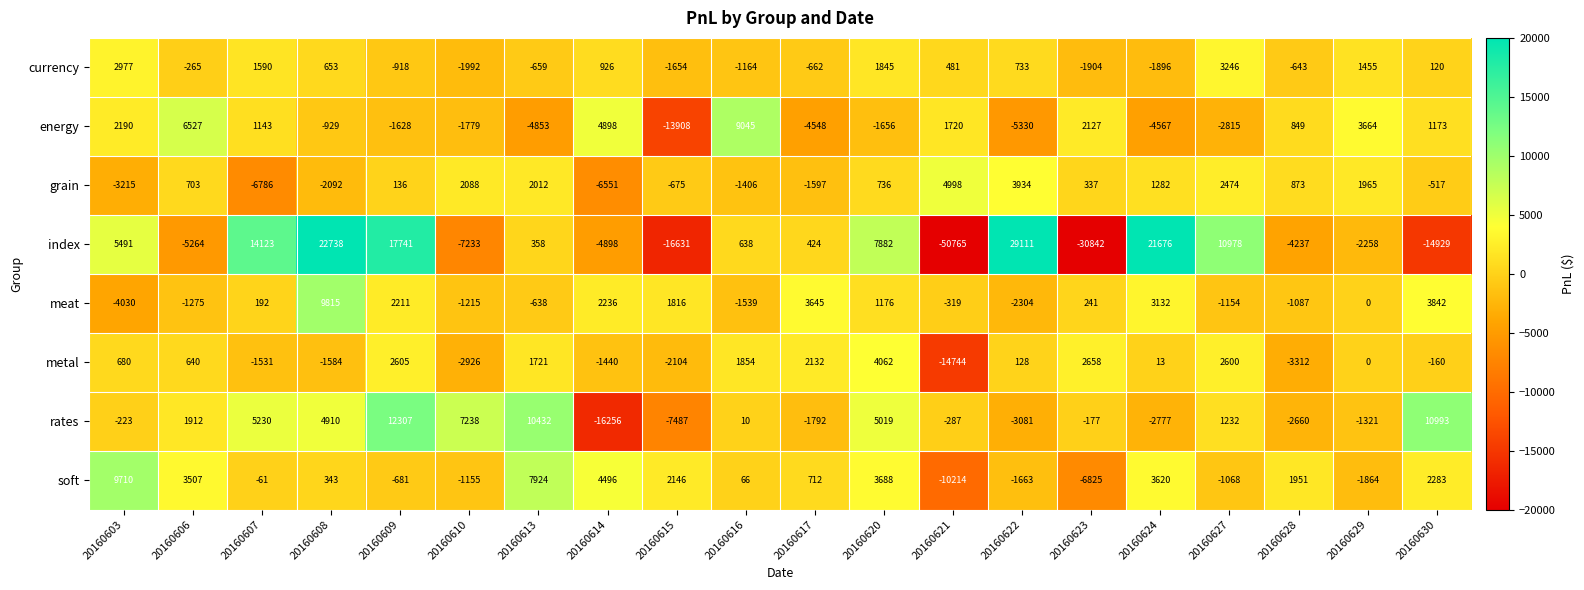

Where is soft nearest to the value -252?

20160607